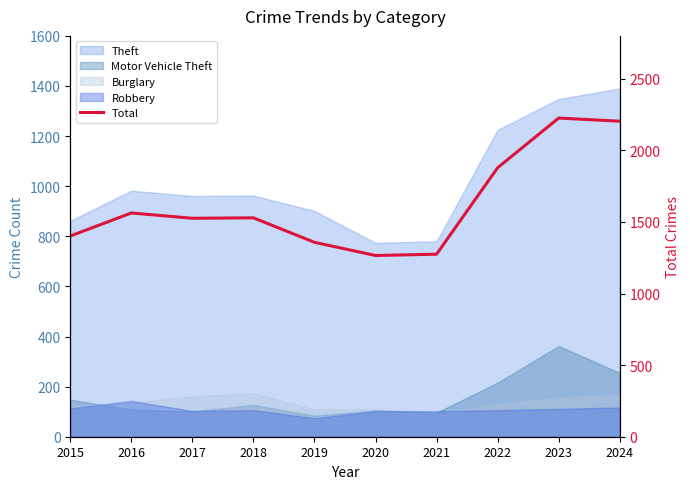

List the labels in order of value, smallest first.

2020, 2021, 2019, 2015, 2017, 2018, 2016, 2022, 2024, 2023